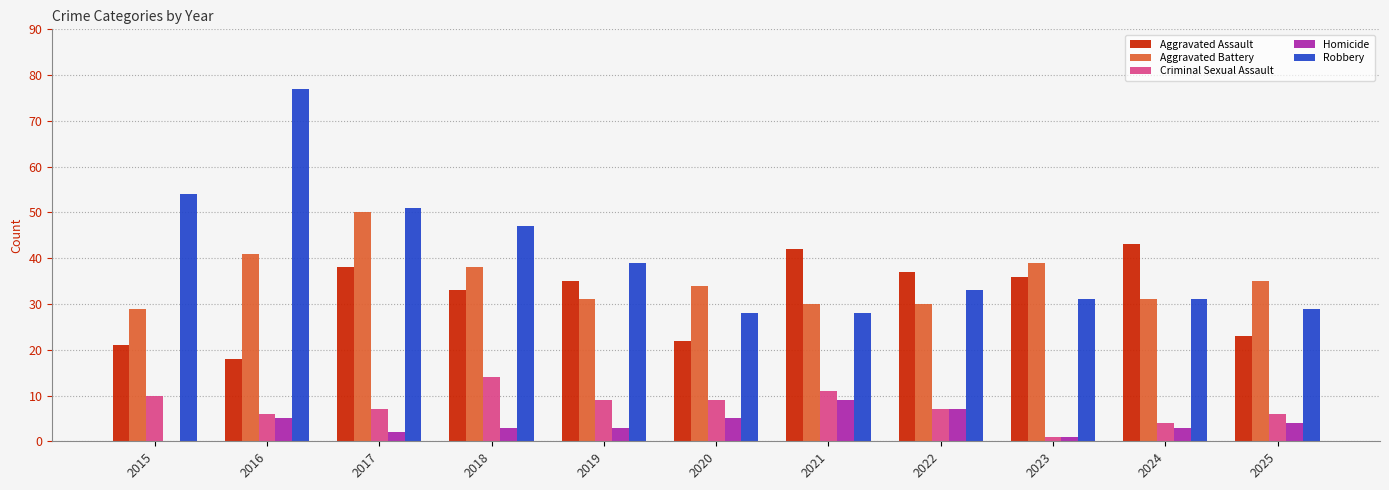

Is it true that Homicide equals 0 at 2015?

True